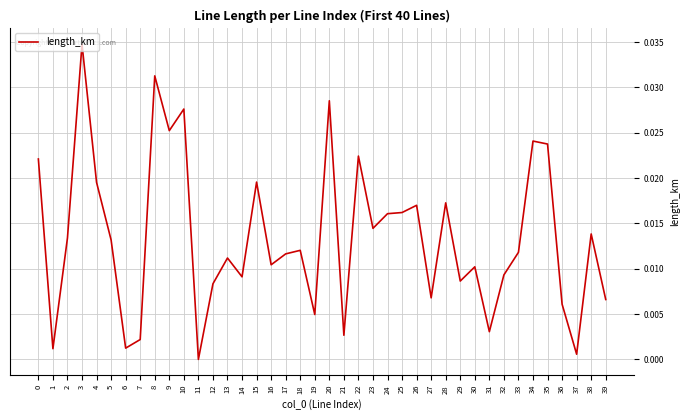

Which label corresponds to the smallest value in the chart?

11